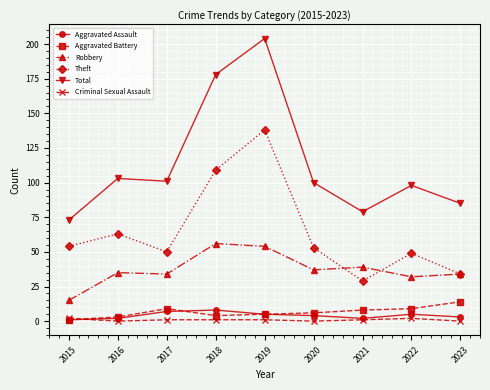

How many categories are shown in the chart?

9